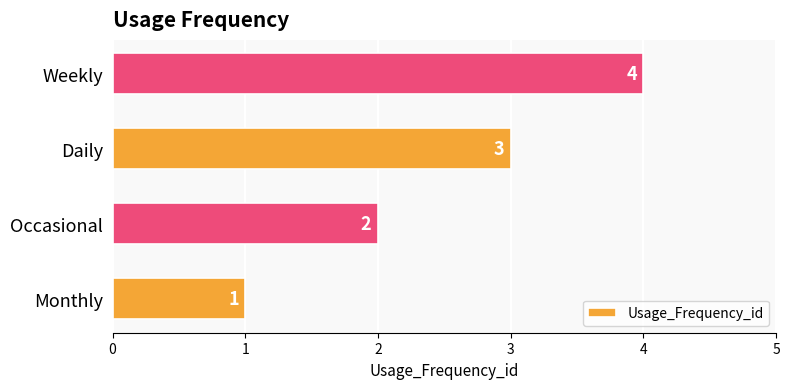

What is the sum of all values?

10